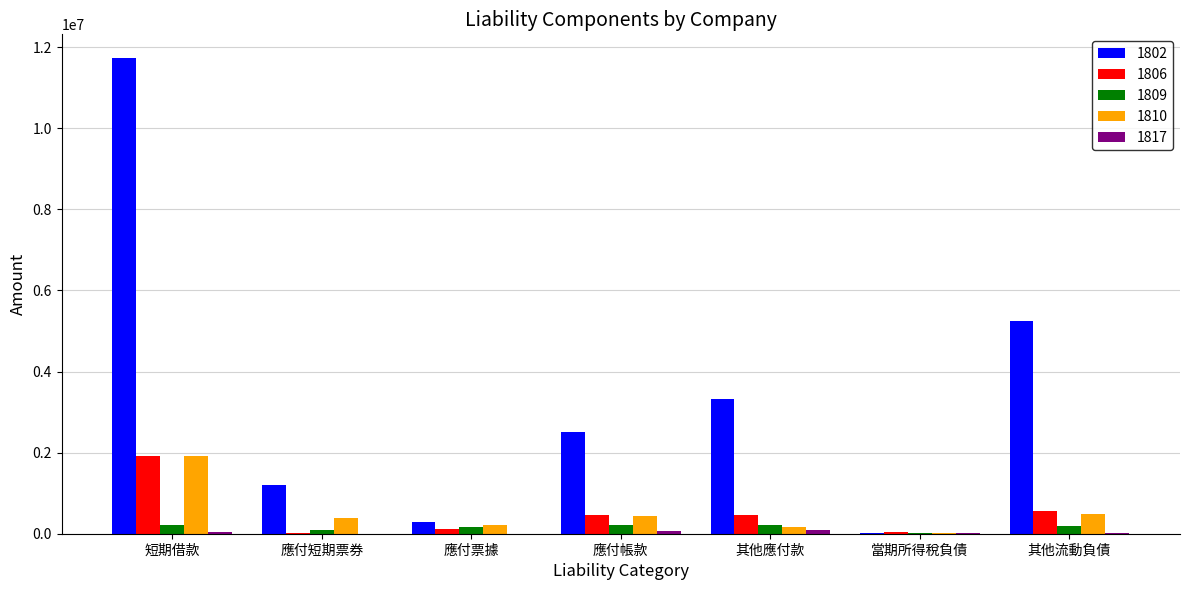

The 1810 series shows 479222 at 其他流動負債. True or false?

True